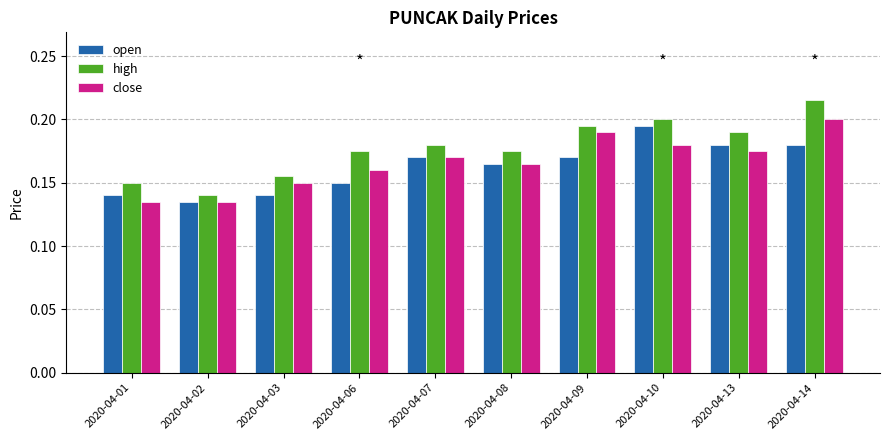

Which series has the largest total across all categories?

high